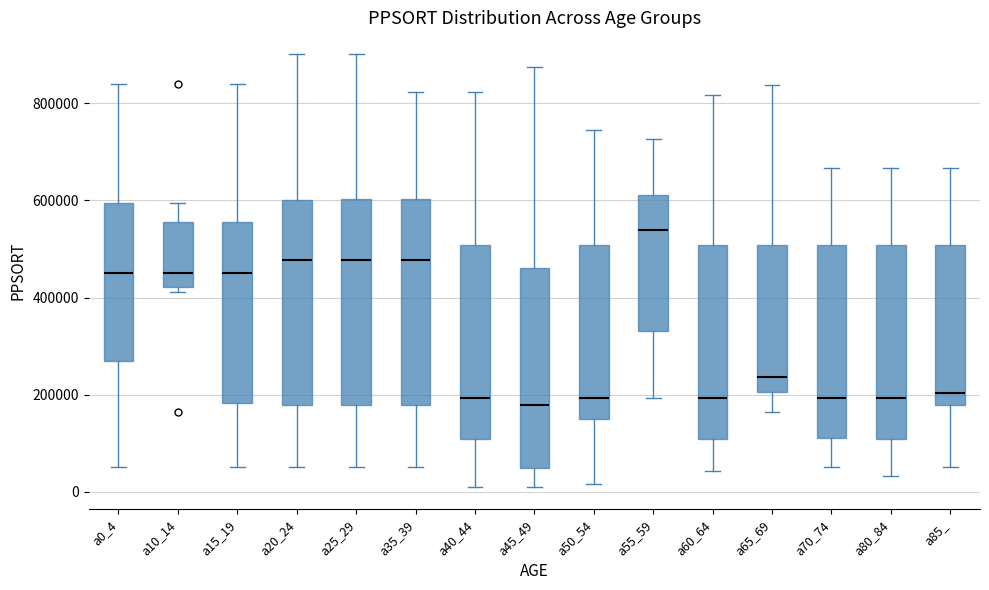

Reading left to right, transcribe this box plot: for each box, give where its median line is, the range the box spans, and where its two whiskers end, as read against the y-axis. The values are not printed on the chart, so give them approximately, as read against the axis.

a0_4: median 460000, box 260000 to 600000, whiskers 60000 to 840000
a10_14: median 460000, box 420000 to 560000, whiskers 420000 (just below the box's lower edge) to 600000
a15_19: median 460000, box 180000 to 560000, whiskers 60000 to 840000
a20_24: median 480000, box 180000 to 600000, whiskers 60000 to 900000
a25_29: median 480000, box 180000 to 600000, whiskers 60000 to 900000
a35_39: median 480000, box 180000 to 600000, whiskers 60000 to 820000
a40_44: median 200000, box 100000 to 500000, whiskers 0 to 820000
a45_49: median 180000, box 40000 to 460000, whiskers 0 to 880000
a50_54: median 200000, box 140000 to 500000, whiskers 20000 to 740000
a55_59: median 540000, box 340000 to 620000, whiskers 200000 to 720000
a60_64: median 200000, box 100000 to 500000, whiskers 40000 to 820000
a65_69: median 240000, box 200000 to 500000, whiskers 160000 to 840000
a70_74: median 200000, box 120000 to 500000, whiskers 60000 to 660000
a80_84: median 200000, box 100000 to 500000, whiskers 40000 to 660000
a85_: median 200000, box 180000 to 500000, whiskers 60000 to 660000